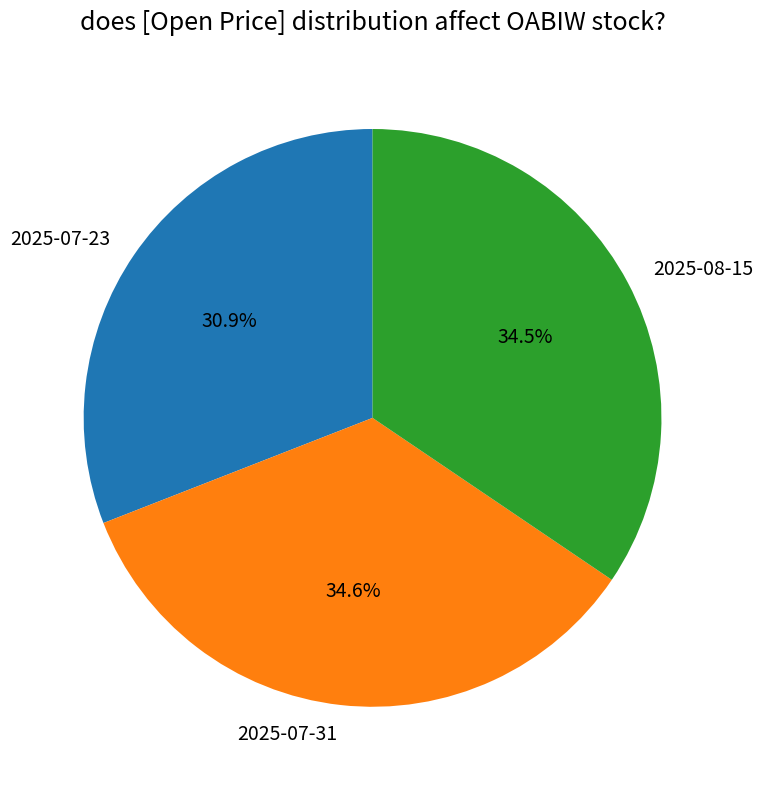

How many slices are in this pie chart?

3